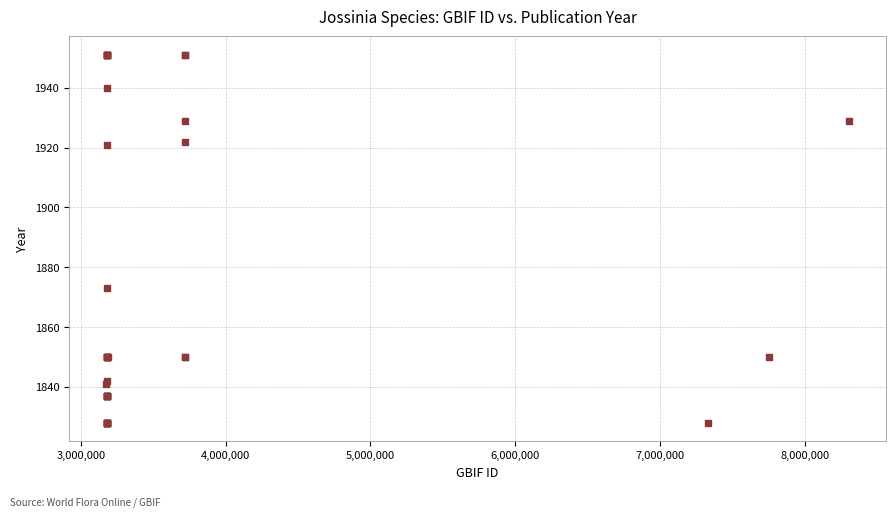

What Y value in the scatter plot is closest to 1889?

1873